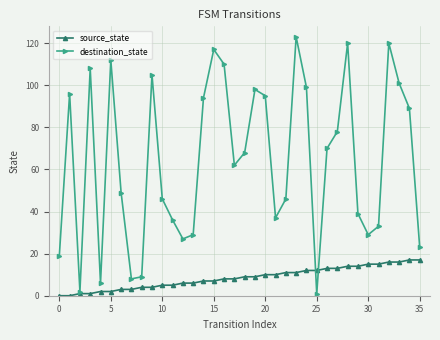

Rank the series by their average value, from lowest to highest.

source_state, destination_state